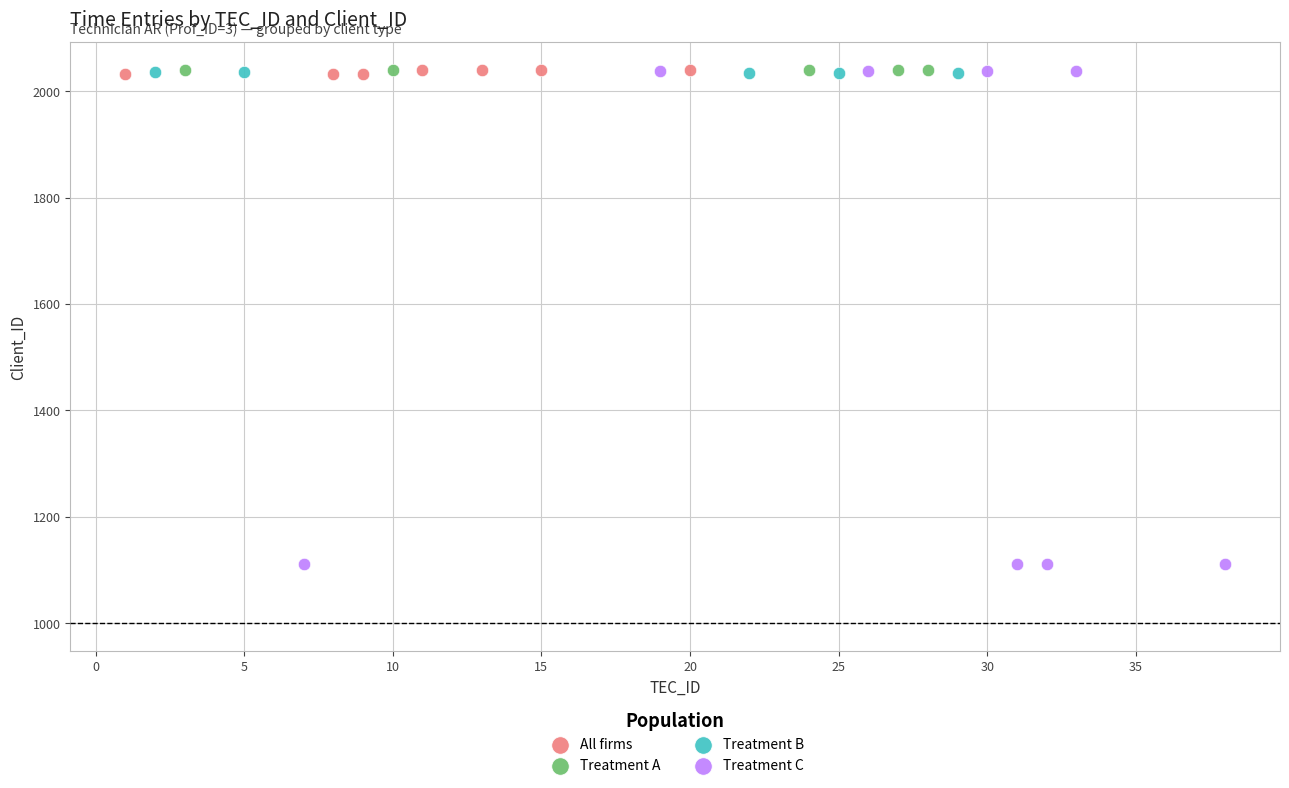

Which series reaches the minimum Y coordinate?

Treatment C